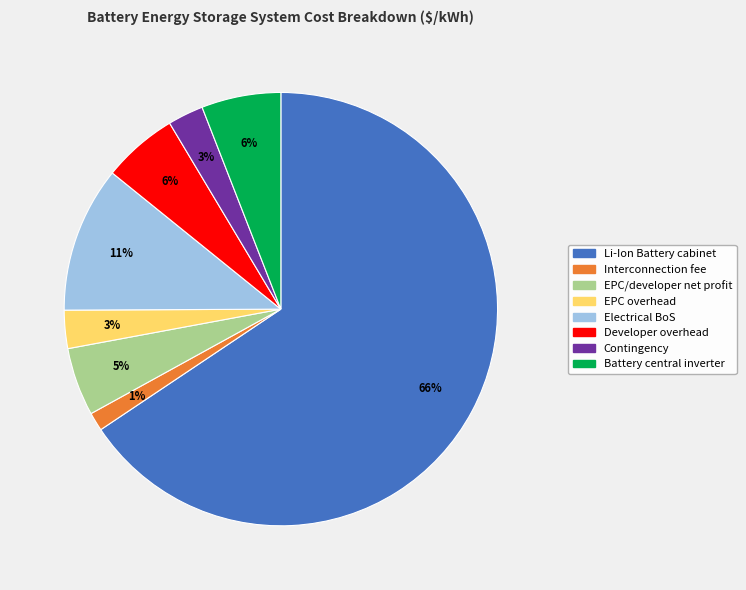

To the nearest percent, what portion does Developer overhead represent?

6%